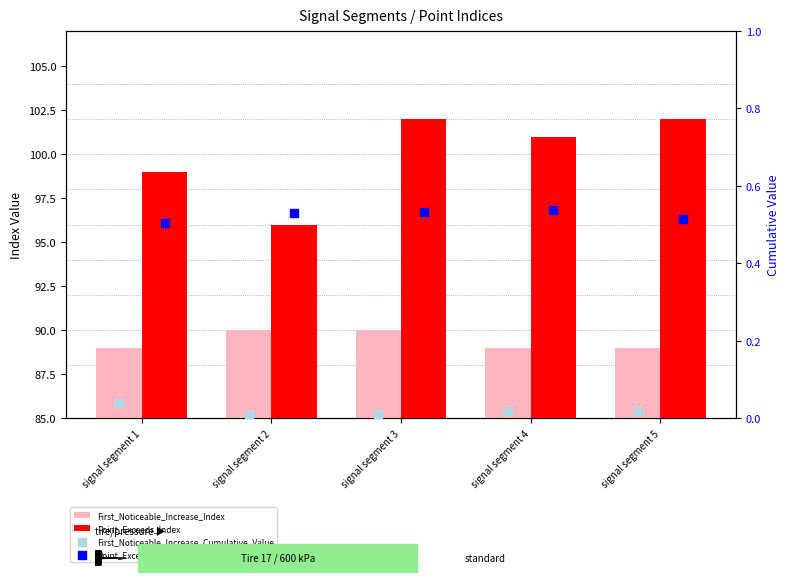

Which series contains the highest Y value?

Point_Exceeds_Index